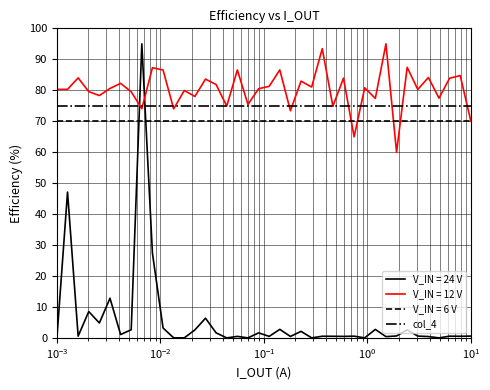

What is the lowest value of the col_4 series?

75.0